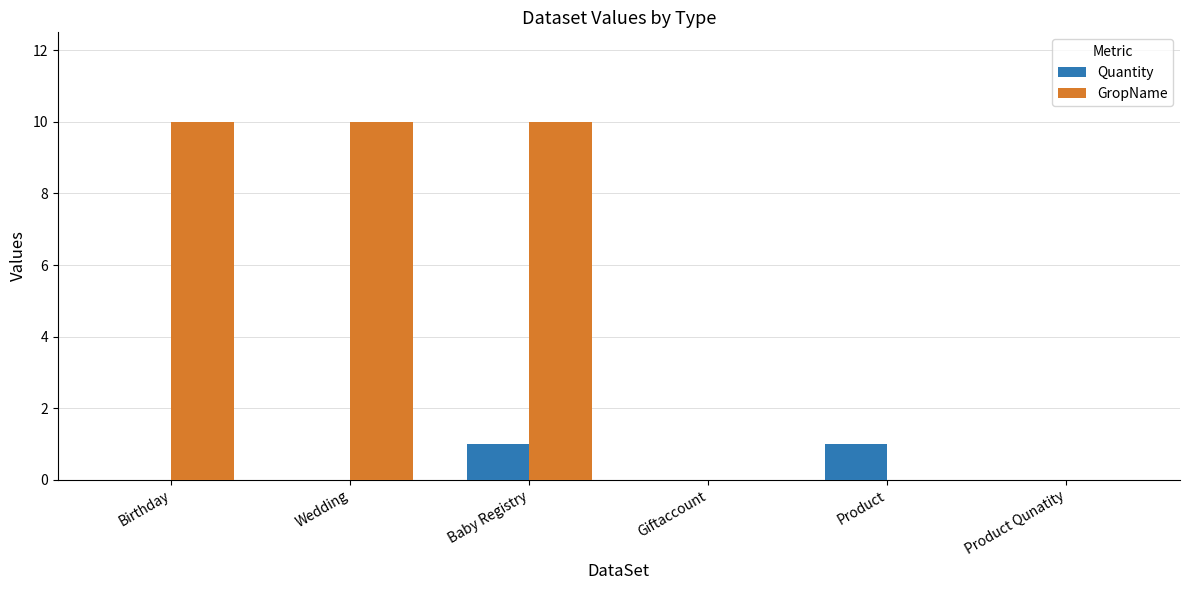

How many GropName values are between 0 and 10?

6